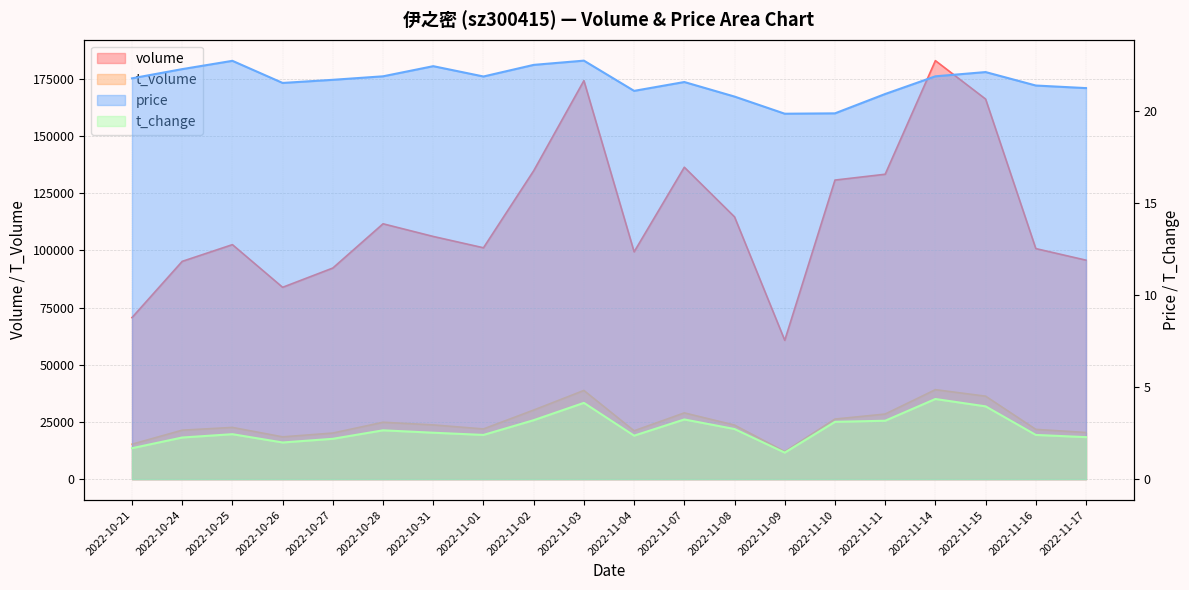

Reading right to left, transcribe all the data shown in this chart.

volume: 95689.0	100745.0	166088.0	182874.0	133235.0	130686.0	60663.0	114604.0	136298.0	99330.0	174135.0	134768.0	101105.0	106053.0	111588.0	92255.0	83831.0	102474.0	95164.0	70595.0
t_volume: 20393.0	21759.0	36262.0	39101.0	28452.0	26267.0	12073.0	23630.0	28958.0	21137.0	38762.0	30203.0	21944.0	23707.0	24865.0	20149.0	18487.0	22612.0	21400.0	15273.0
price: 21.2	21.4	22.1	21.9	20.9	19.9	19.8	20.8	21.6	21.1	22.7	22.5	21.9	22.4	21.9	21.7	21.5	22.7	22.2	21.8
t_change: 2.3	2.4	4.0	4.3	3.2	3.1	1.4	2.7	3.2	2.4	4.1	3.2	2.4	2.5	2.6	2.2	2.0	2.4	2.3	1.7